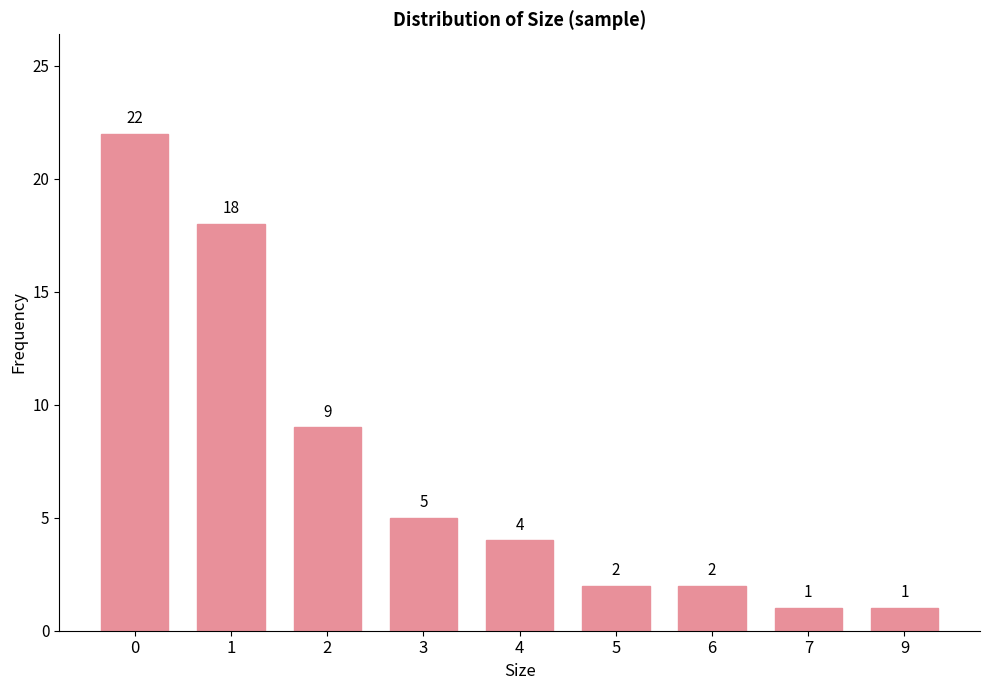

The value at 3 is 5. True or false?

True